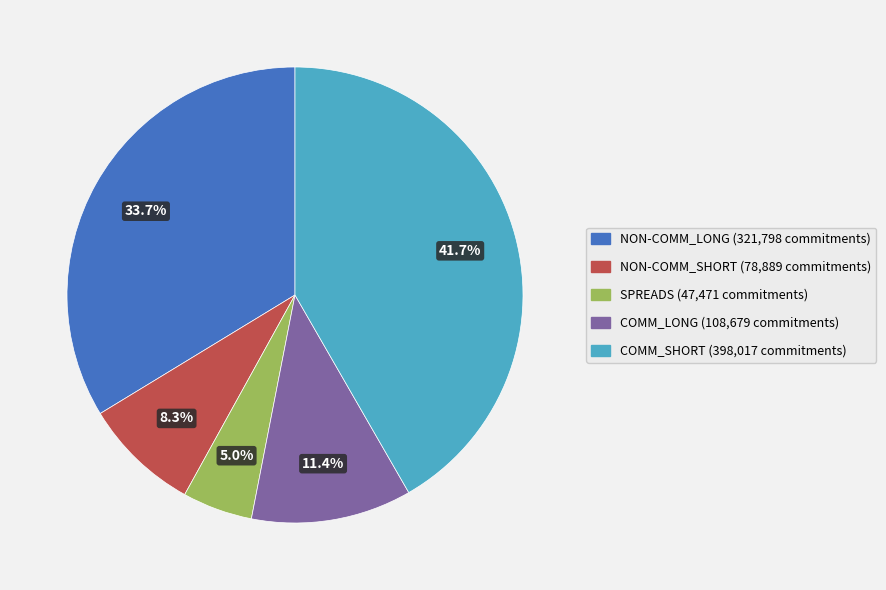

Does NON-COMM_SHORT account for over 50% of the chart?

No